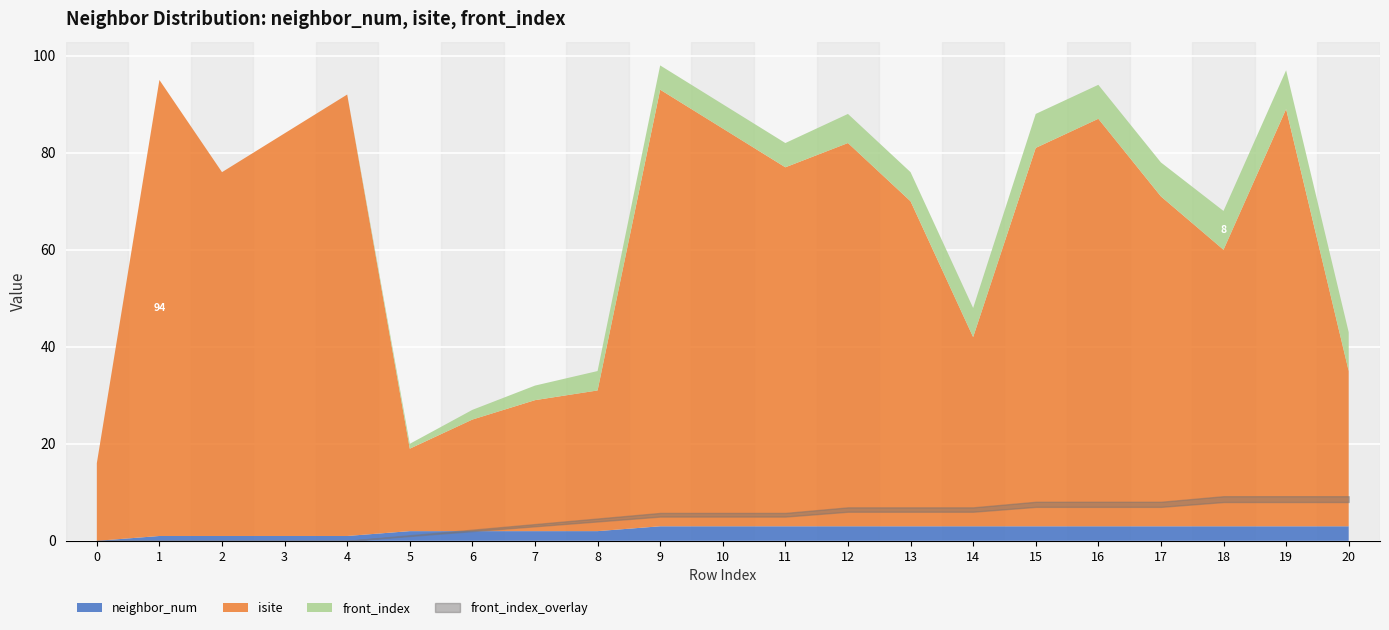

Between 7 and 15, which series saw the biggest shift?

isite